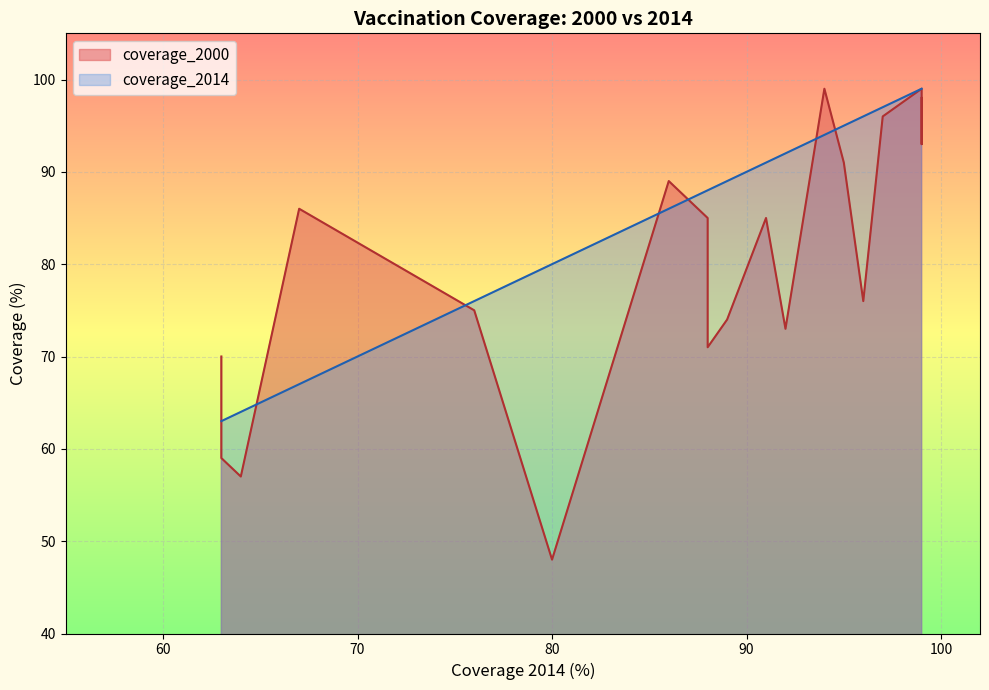

Is it true that coverage_2014 equals 64 at Madagascar?

True